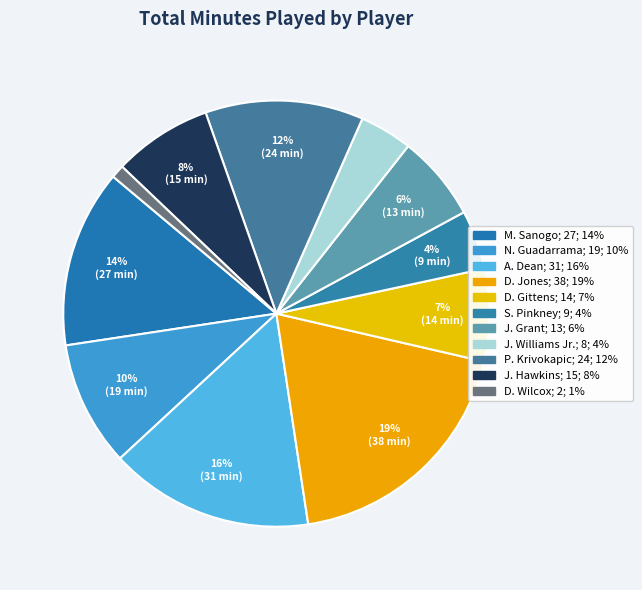

How many slices are in this pie chart?

11